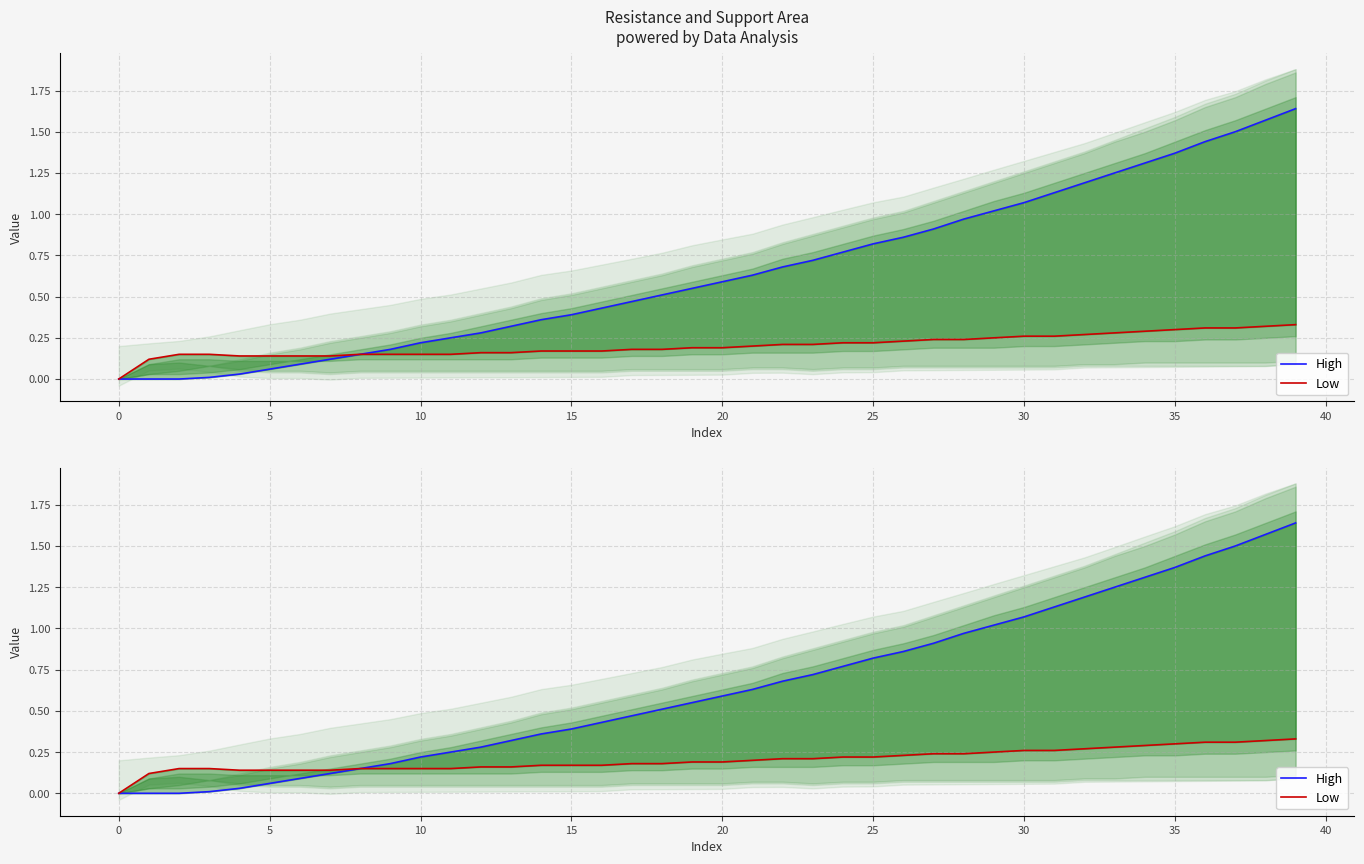

Reading left to right, transcribe all the data shown in this chart.

High: 0.0	0.0	0.0	0.0	0.0	0.1	0.1	0.1	0.1	0.2	0.2	0.2	0.3	0.3	0.4	0.4	0.4	0.5	0.5	0.6	0.6	0.6	0.7	0.7	0.8	0.8	0.9	0.9	1.0	1.0	1.1	1.1	1.2	1.2	1.3	1.4	1.4	1.5	1.6	1.6
Low: 0.0	0.1	0.1	0.1	0.1	0.1	0.1	0.1	0.1	0.1	0.1	0.1	0.2	0.2	0.2	0.2	0.2	0.2	0.2	0.2	0.2	0.2	0.2	0.2	0.2	0.2	0.2	0.2	0.2	0.2	0.3	0.3	0.3	0.3	0.3	0.3	0.3	0.3	0.3	0.3